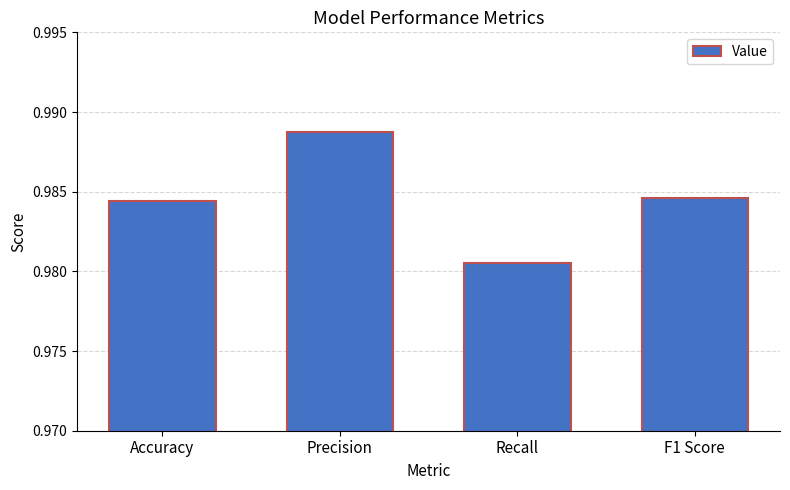

What is the sum of the values at Recall and F1 Score?

2.0